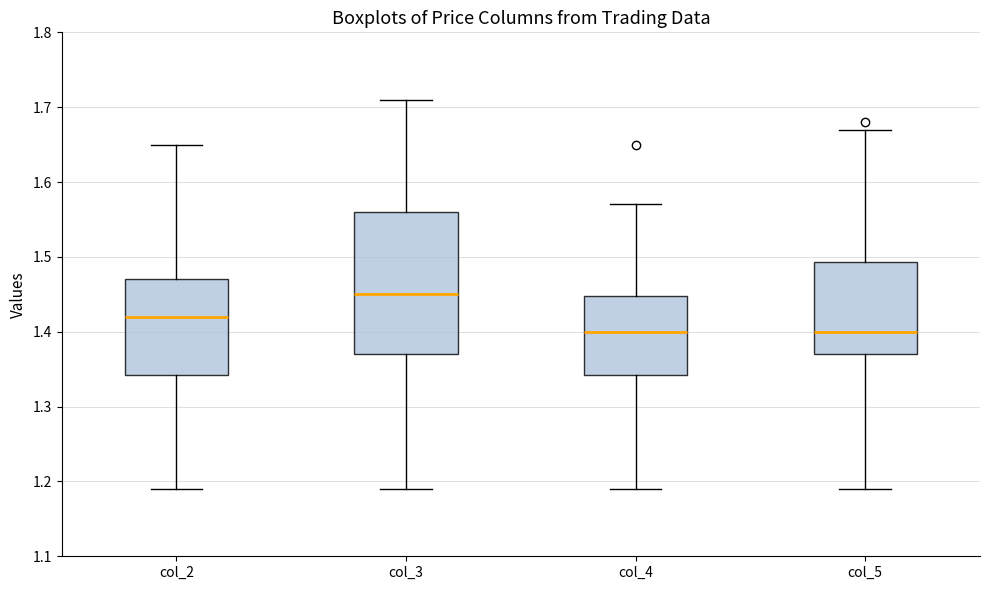

Reading left to right, read every box against the y-axis: the position of its median line, the range the box covers, and the ends of its whiskers. The values are not printed on the chart, so give them approximately, as read against the axis.

col_2: median 1.42, box 1.34 to 1.47, whiskers 1.19 to 1.65
col_3: median 1.45, box 1.37 to 1.56, whiskers 1.19 to 1.71
col_4: median 1.40, box 1.34 to 1.45, whiskers 1.19 to 1.57
col_5: median 1.40, box 1.37 to 1.49, whiskers 1.19 to 1.67